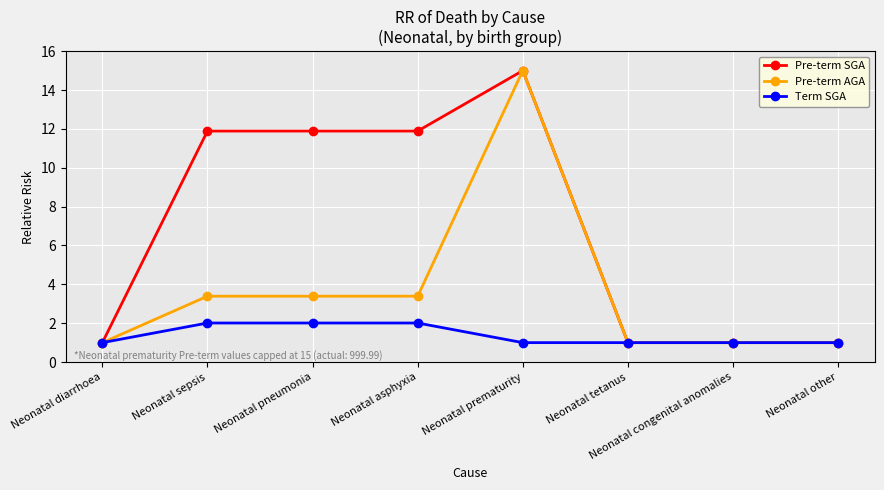

Reading left to right, extract all data points from this chart.

Pre-term SGA: Neonatal diarrhoea=1.0	Neonatal sepsis=11.9	Neonatal pneumonia=11.9	Neonatal asphyxia=11.9	Neonatal prematurity=15.0	Neonatal tetanus=1.0	Neonatal congenital anomalies=1.0	Neonatal other=1.0
Pre-term AGA: Neonatal diarrhoea=1.0	Neonatal sepsis=3.4	Neonatal pneumonia=3.4	Neonatal asphyxia=3.4	Neonatal prematurity=15.0	Neonatal tetanus=1.0	Neonatal congenital anomalies=1.0	Neonatal other=1.0
Term SGA: Neonatal diarrhoea=1.0	Neonatal sepsis=2.0	Neonatal pneumonia=2.0	Neonatal asphyxia=2.0	Neonatal prematurity=1.0	Neonatal tetanus=1.0	Neonatal congenital anomalies=1.0	Neonatal other=1.0